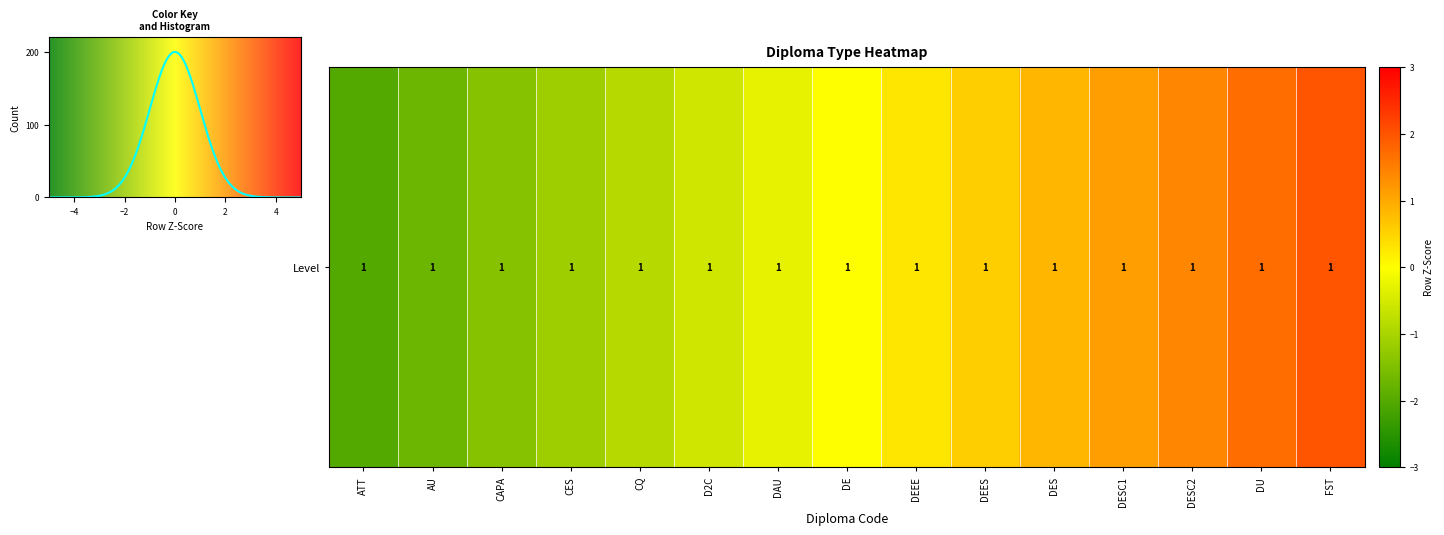

Does the chart have visible grid lines?

No